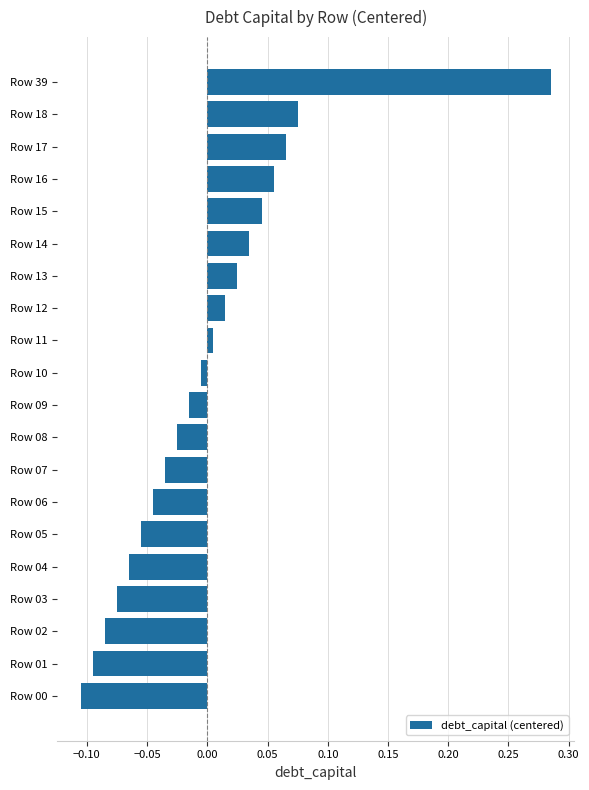

How many values are below zero?

11